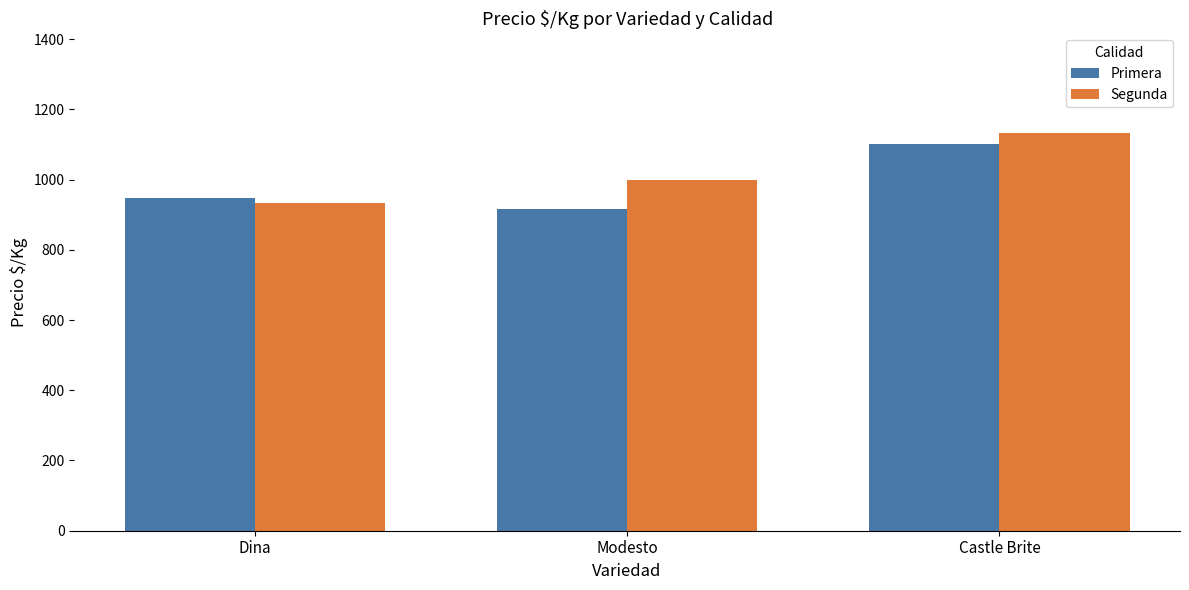

At which category is the sum across all series the highest?

Castle Brite